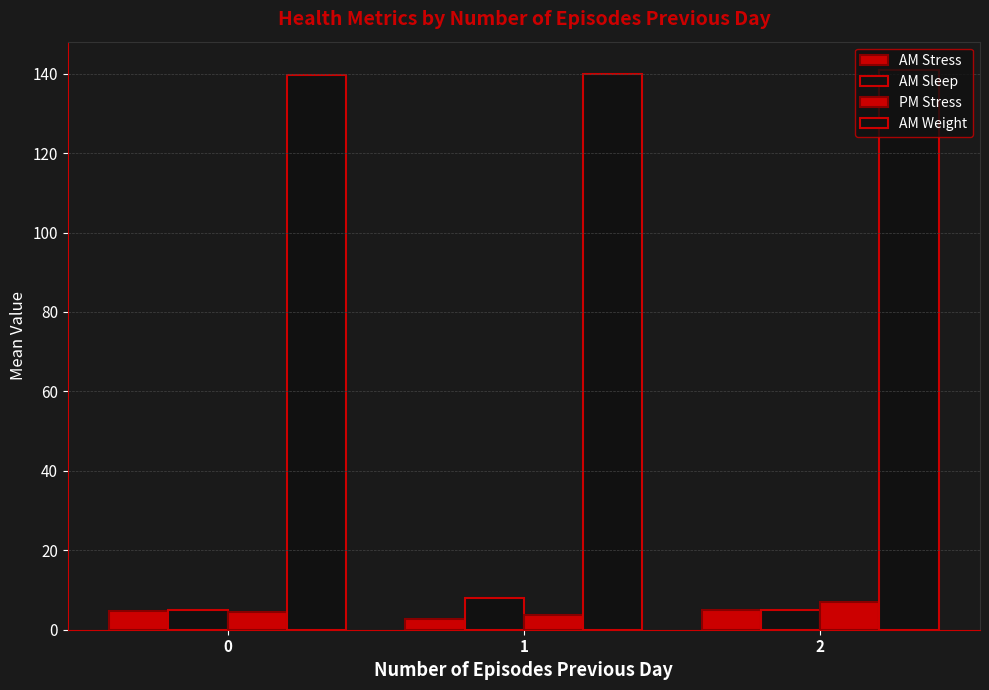

How many values in the AM Stress series exceed 4?

2